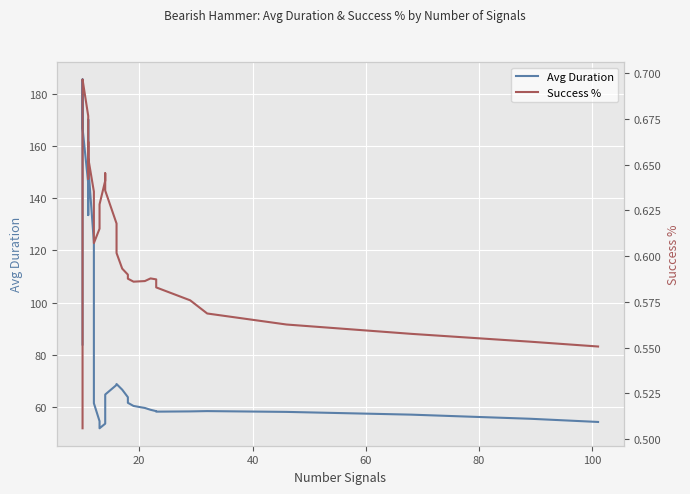

List the series in order of their peak value, highest first.

Avg Duration, Success %